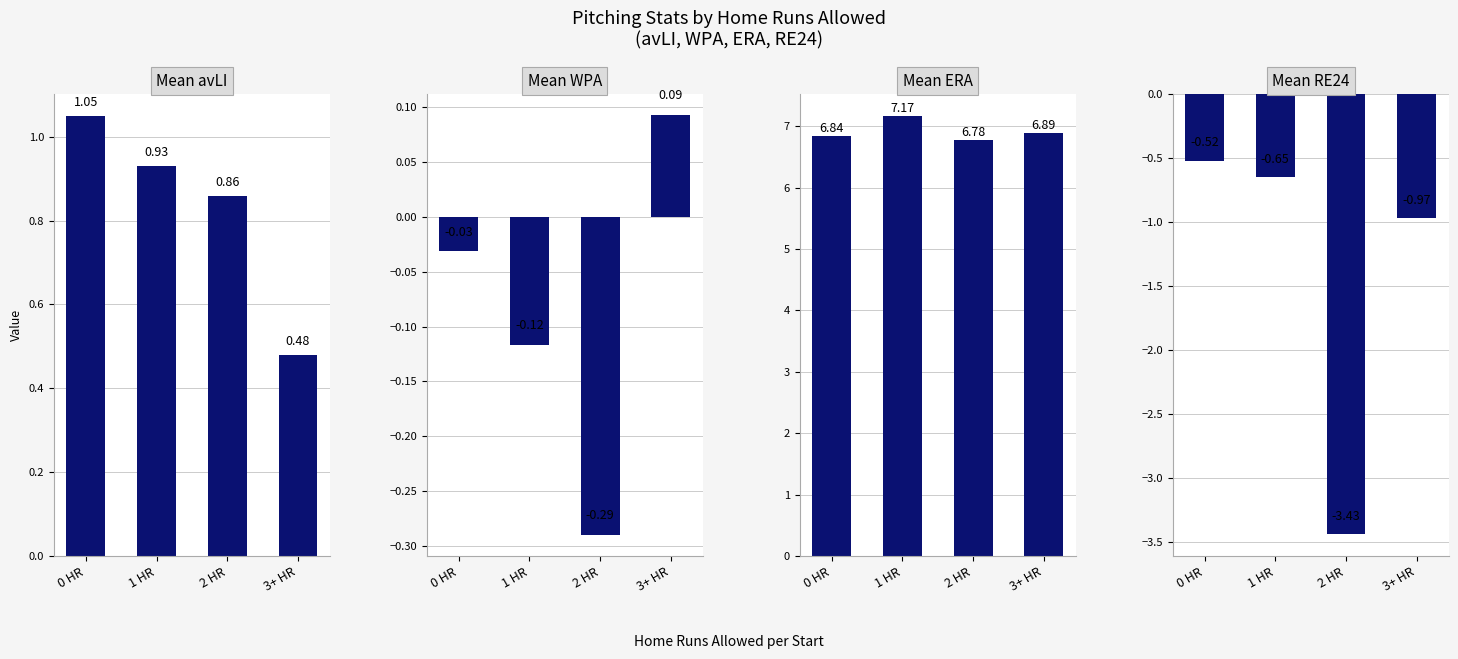

Reading right to left, transcribe all the data shown in this chart.

Mean avLI: 3+ HR=0.5	2 HR=0.9	1 HR=0.9	0 HR=1.0
Mean WPA: 3+ HR=0.1	2 HR=-0.3	1 HR=-0.1	0 HR=-0.0
Mean ERA: 3+ HR=6.9	2 HR=6.8	1 HR=7.2	0 HR=6.8
Mean RE24: 3+ HR=-1.0	2 HR=-3.4	1 HR=-0.6	0 HR=-0.5